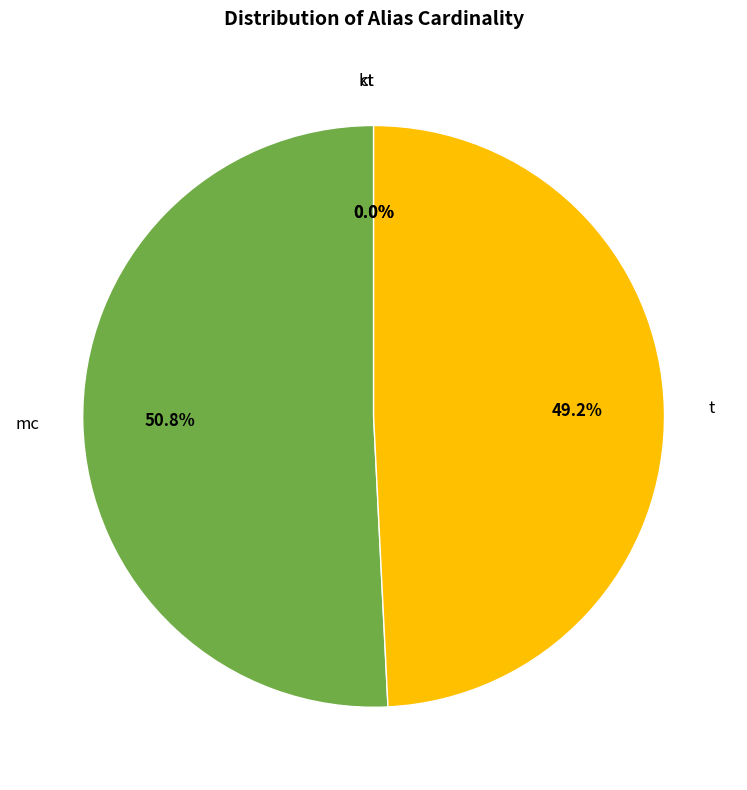

Which has a higher value, mc or t?

mc